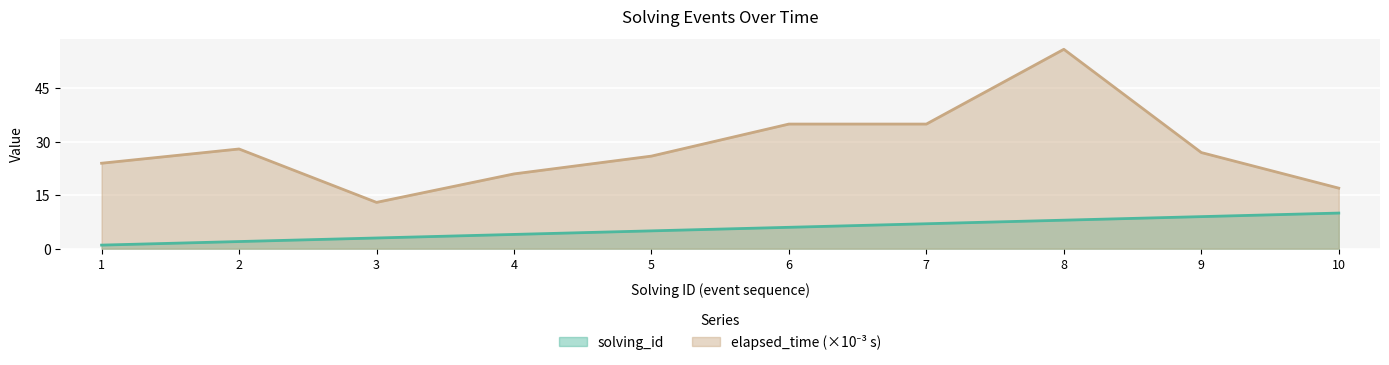

At which category does the chart reach its peak across all series?

8